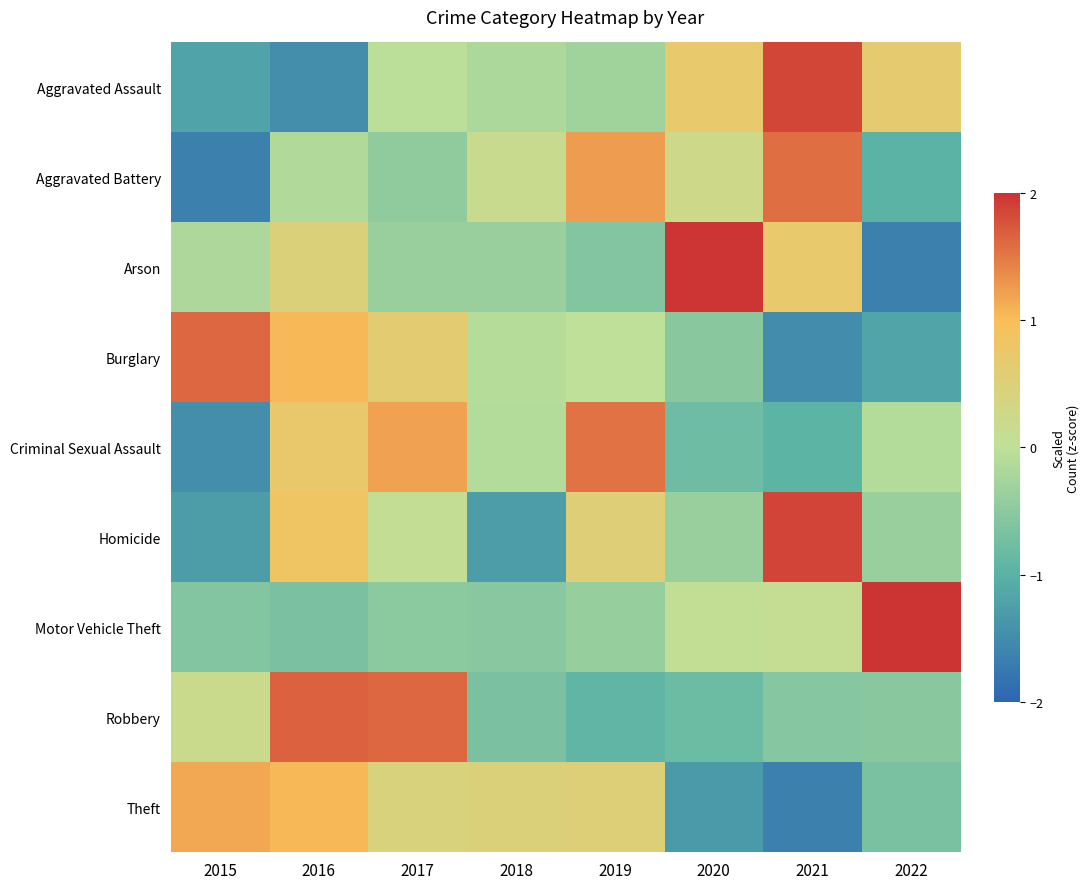

At which category does the chart reach its minimum across all series?

2022